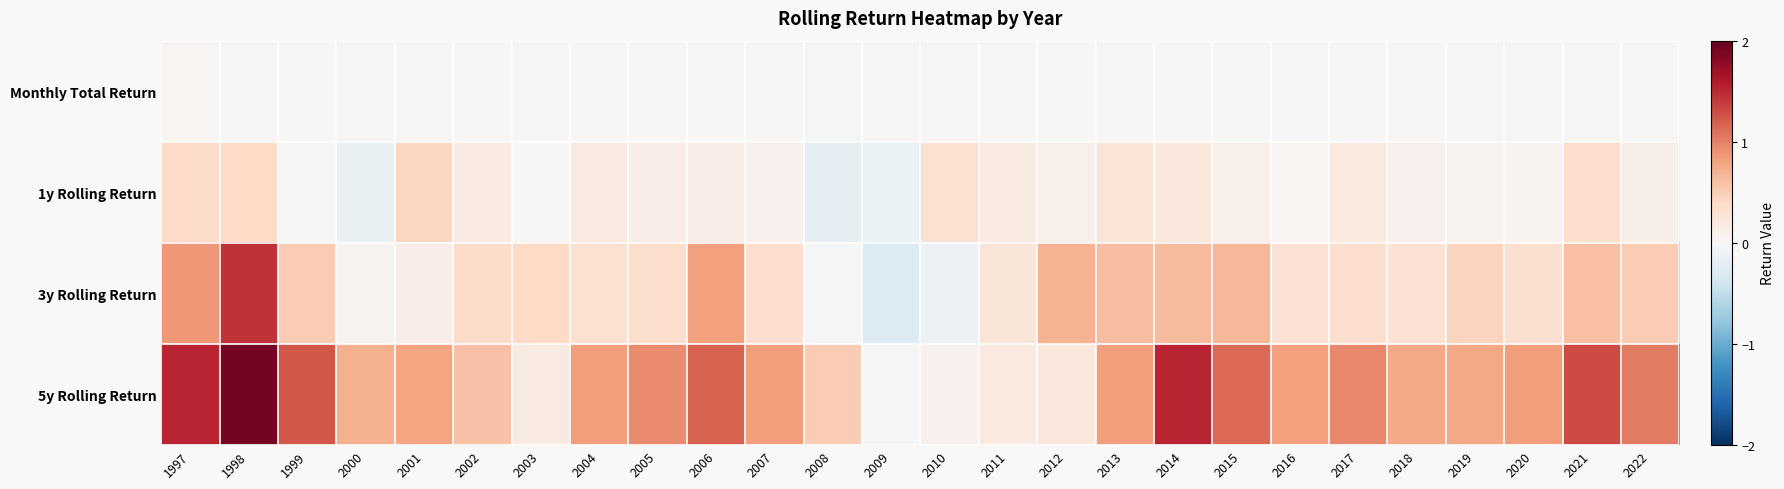

Which series has the widest spread of values?

5y Rolling Return